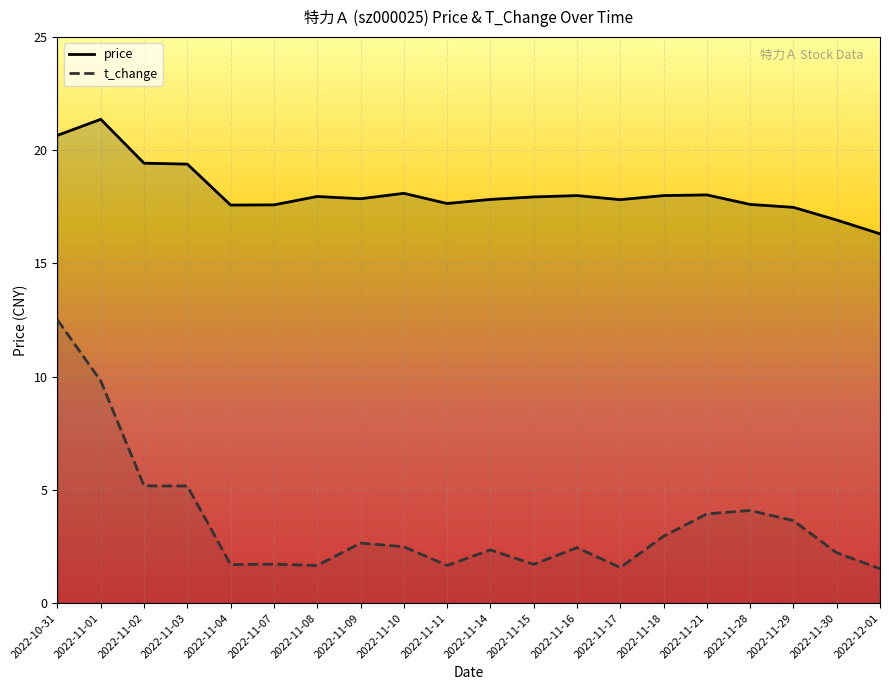

True or false: price and t_change cross at least once.

False